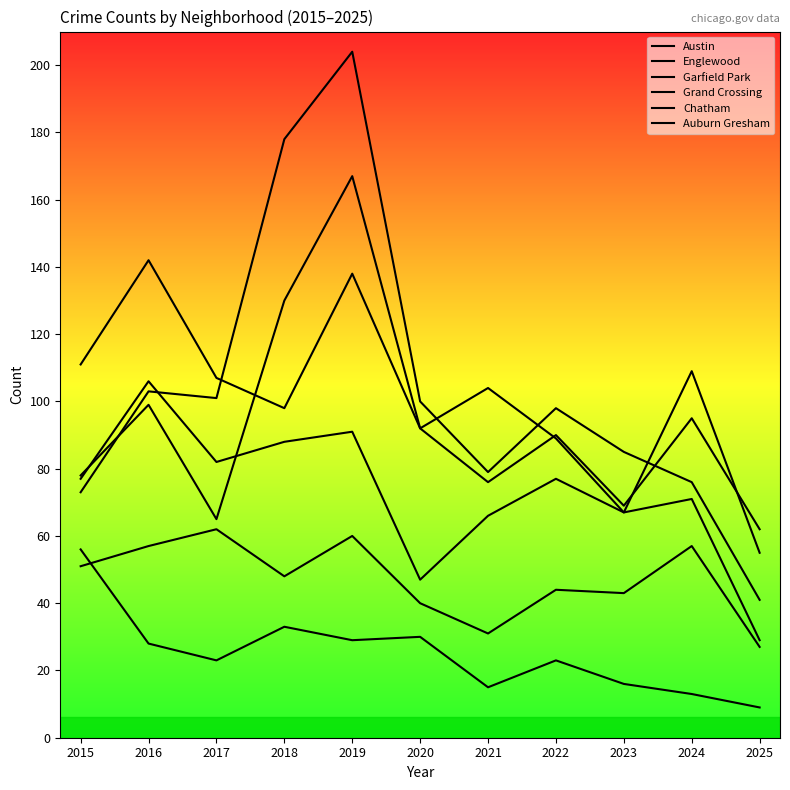

Reading left to right, list all the values displayed in this chart.

Austin: 78	99	65	130	167	92	104	89	67	71	29
Englewood: 111	142	107	98	138	92	76	90	69	95	62
Garfield Park: 73	103	101	178	204	100	79	98	85	76	41
Grand Crossing: 77	106	82	88	91	47	66	77	67	109	55
Chatham: 51	57	62	48	60	40	31	44	43	57	27
Auburn Gresham: 56	28	23	33	29	30	15	23	16	13	9